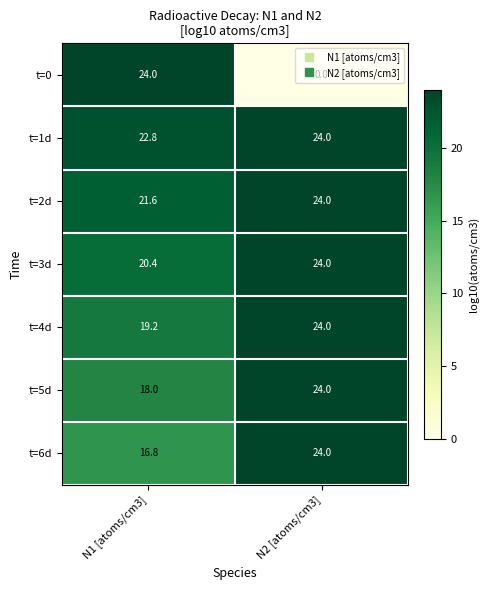

What is the total value across all series at N2 [atoms/cm3]?

144.0